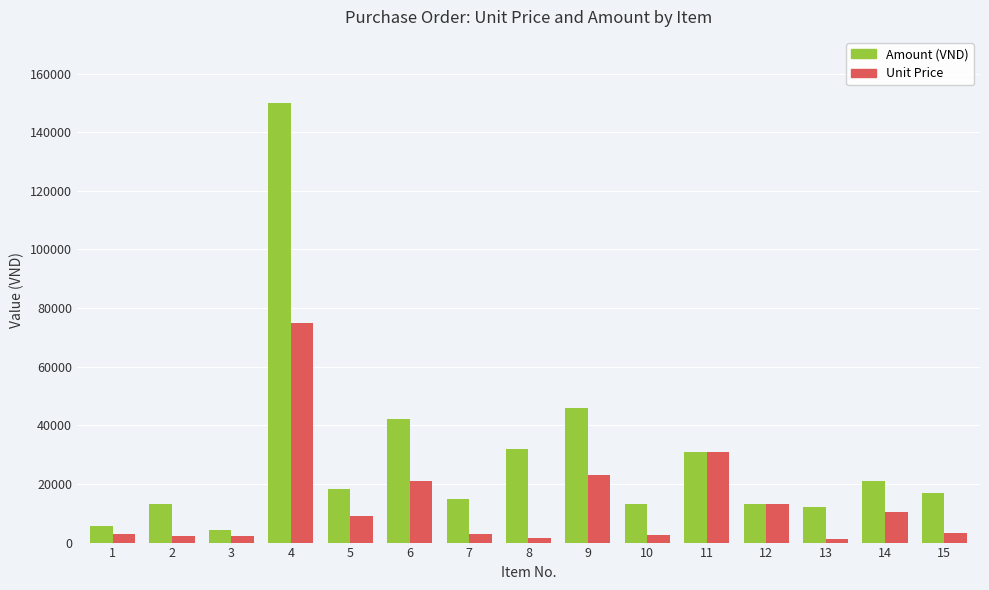

The value of Unit Price at 13 is 1200. True or false?

True